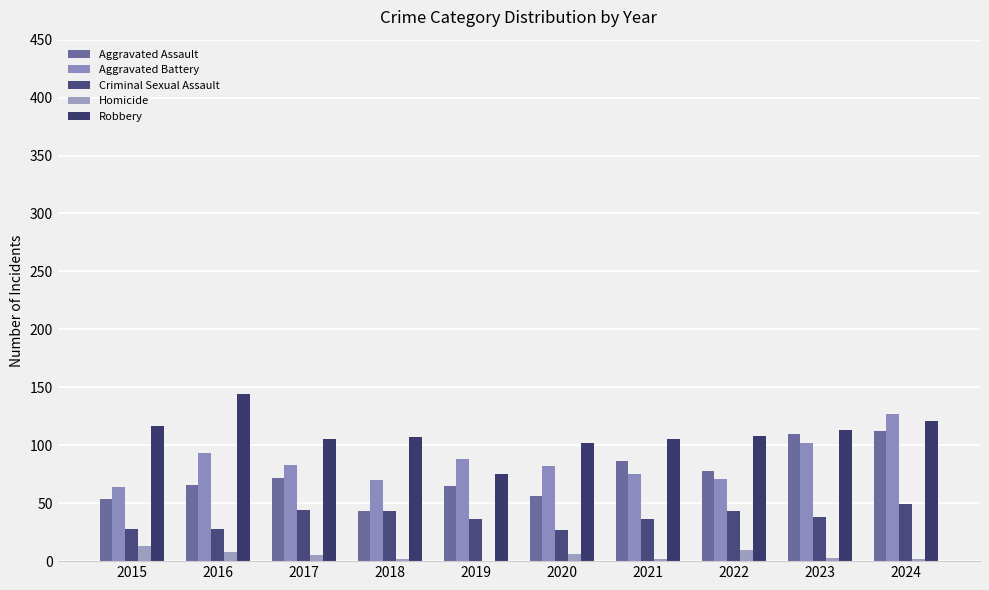

At which label is Aggravated Battery closest to 95?

2016